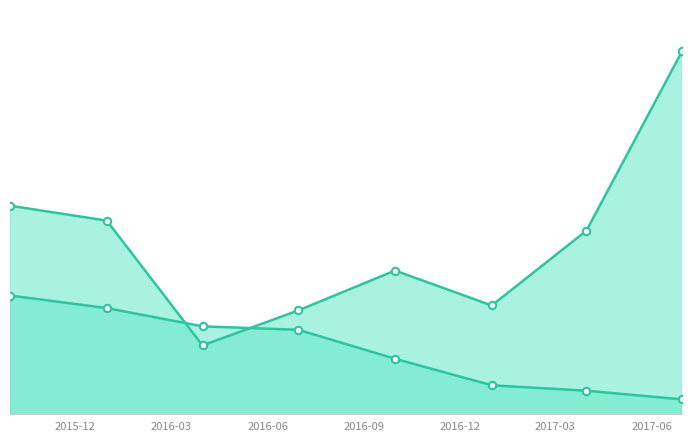

At which category is the sum across all series the highest?

2017-06-30